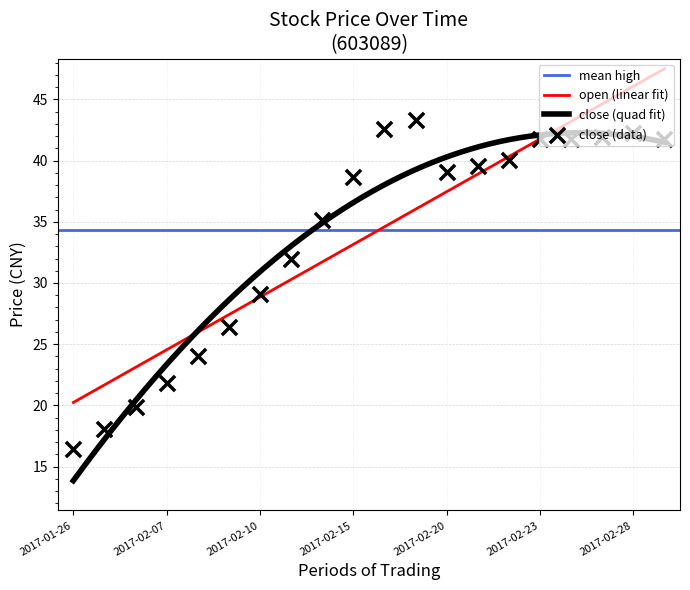

Which series has the largest total across all categories?

high